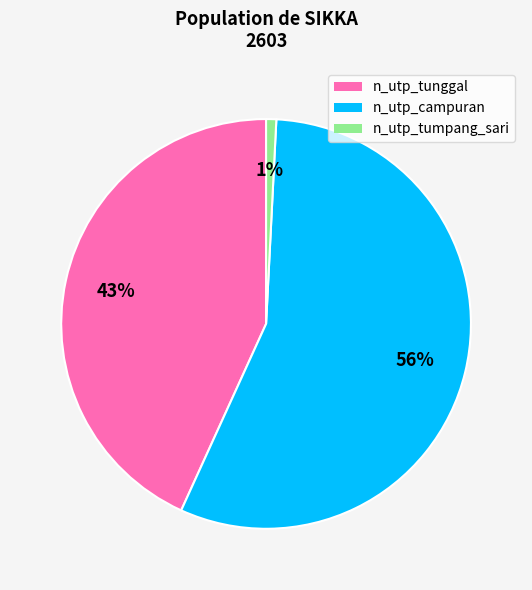

Is n_utp_campuran the majority of the pie?

Yes